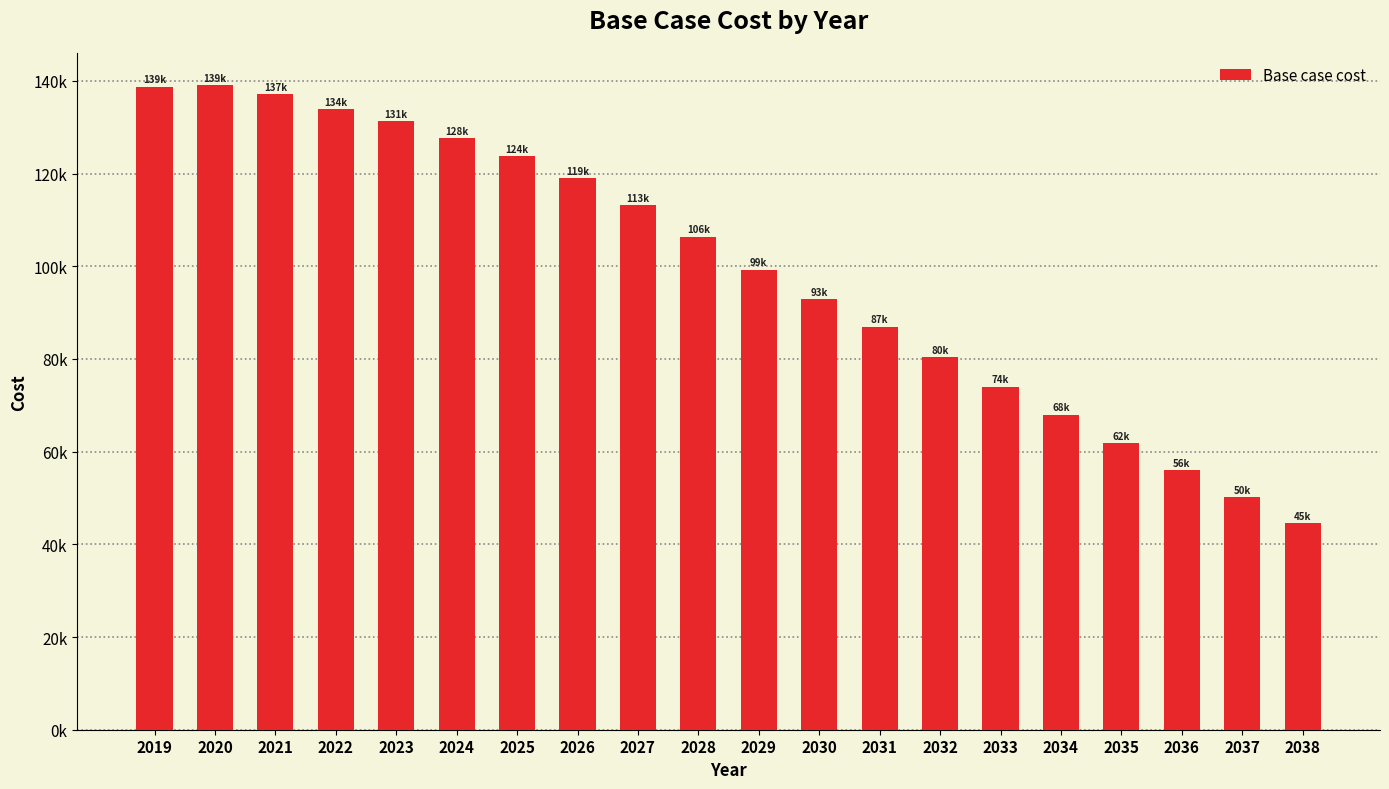

Reading left to right, extract all data points from this chart.

2019=138755.8	2020=139045.4	2021=137147.2	2022=133885.5	2023=131301.9	2024=127638.1	2025=123784.0	2026=118957.4	2027=113201.3	2028=106355.7	2029=99288.2	2030=92919.9	2031=86959.8	2032=80348.4	2033=74010.3	2034=67973.2	2035=61896.9	2036=56007.0	2037=50188.9	2038=44558.2